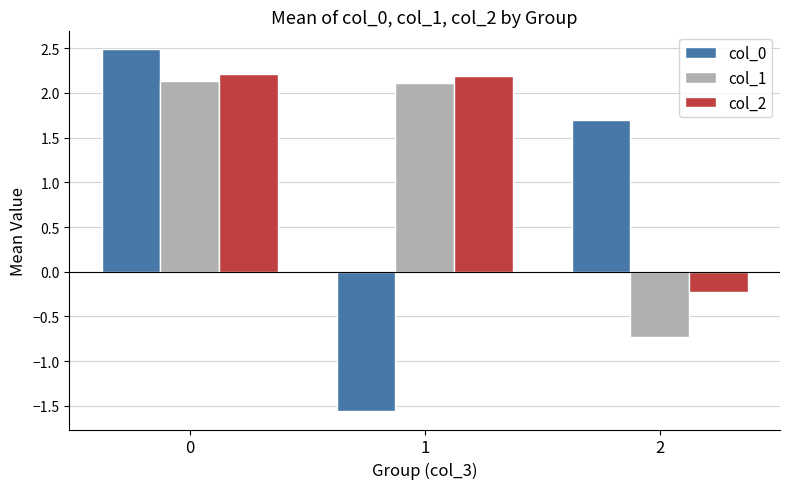

How many groups of bars are there?

3